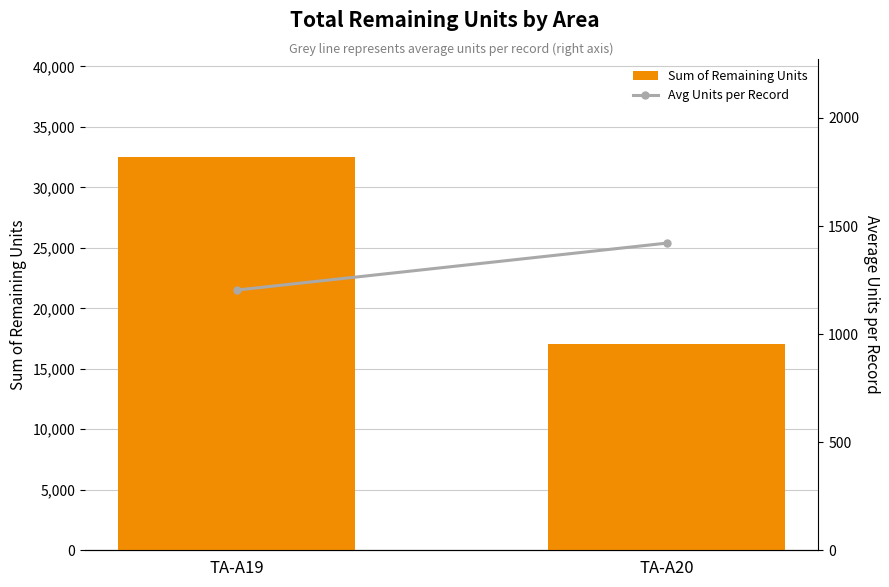

Reading right to left, transcribe all the data shown in this chart.

Sum of Remaining Units: TA-A20=17051.0	TA-A19=32497.0
Avg Units per Record: TA-A20=1420.9	TA-A19=1203.6